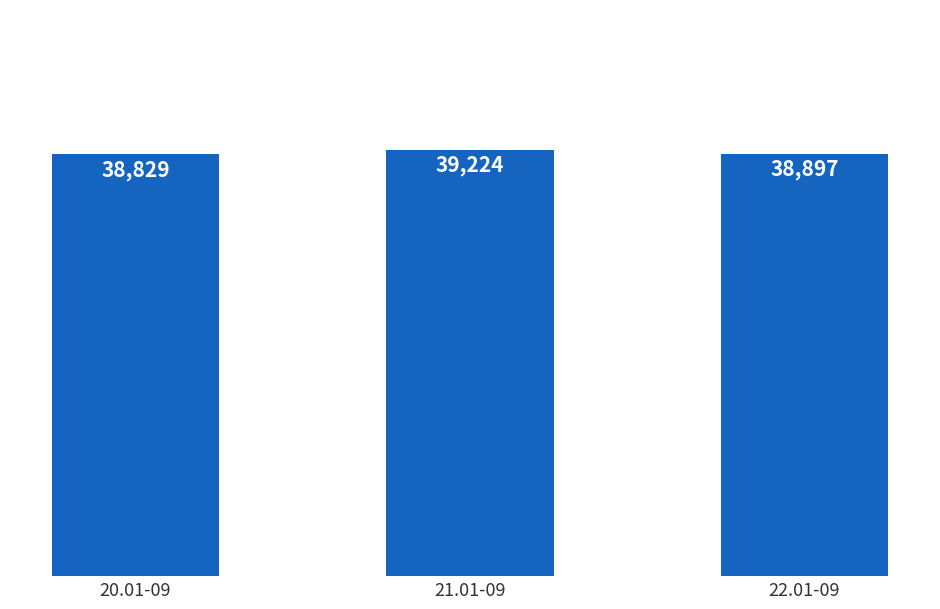

Reading right to left, transcribe all the data shown in this chart.

38897	39224	38829